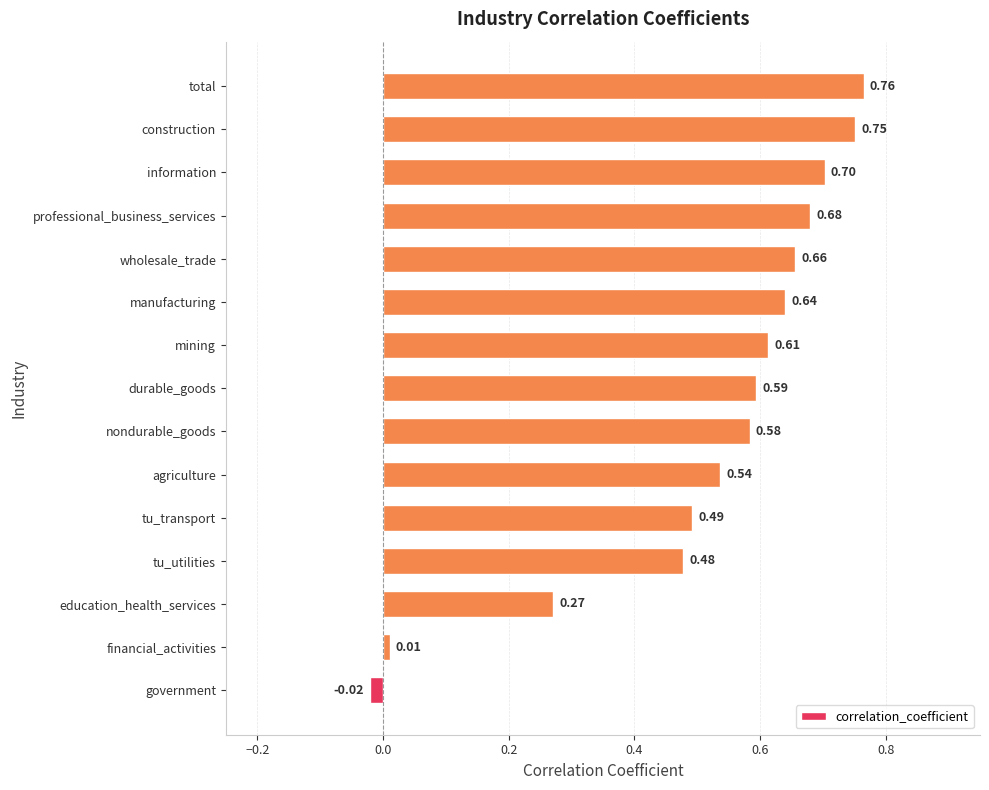

Rank the categories by value from lowest to highest.

government, financial_activities, education_health_services, tu_utilities, tu_transport, agriculture, nondurable_goods, durable_goods, mining, manufacturing, wholesale_trade, professional_business_services, information, construction, total